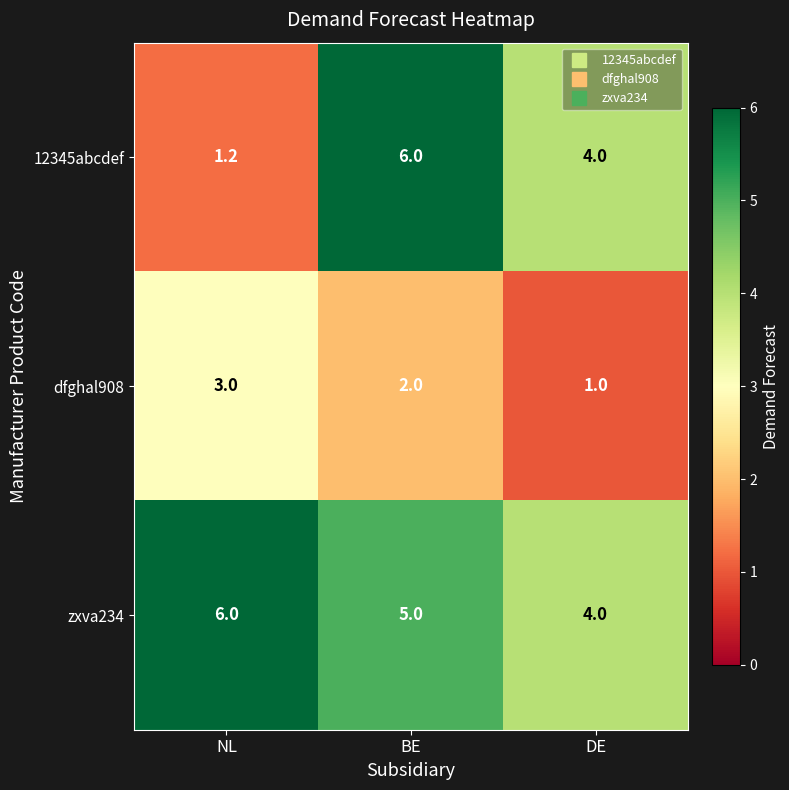

What is the total value across all series at NL?

10.2